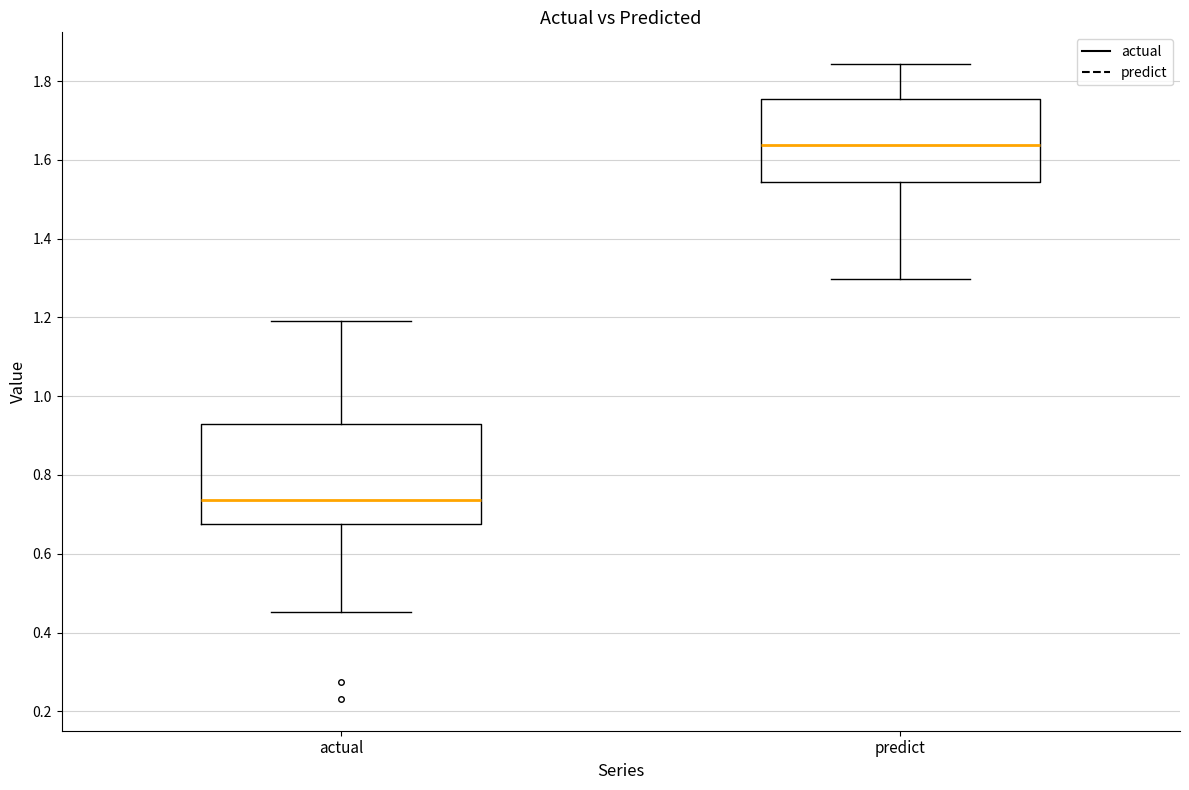

Reading left to right, read every box against the y-axis: the position of its median line, the range the box covers, and the ends of its whiskers. The values are not printed on the chart, so give them approximately, as read against the axis.

actual: median 0.74, box 0.68 to 0.92, whiskers 0.46 to 1.20
predict: median 1.64, box 1.54 to 1.76, whiskers 1.30 to 1.84